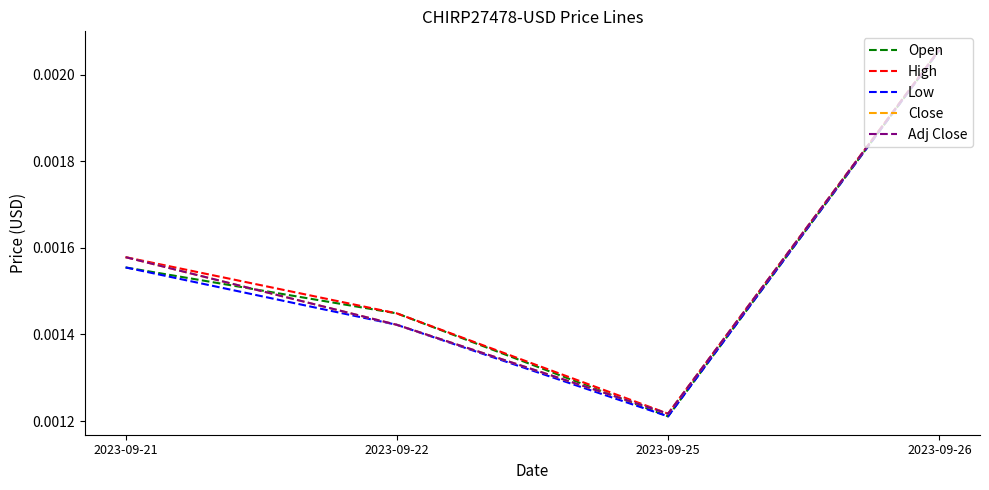

Between 2023-09-22 and 2023-09-25, which series saw the biggest shift?

Open